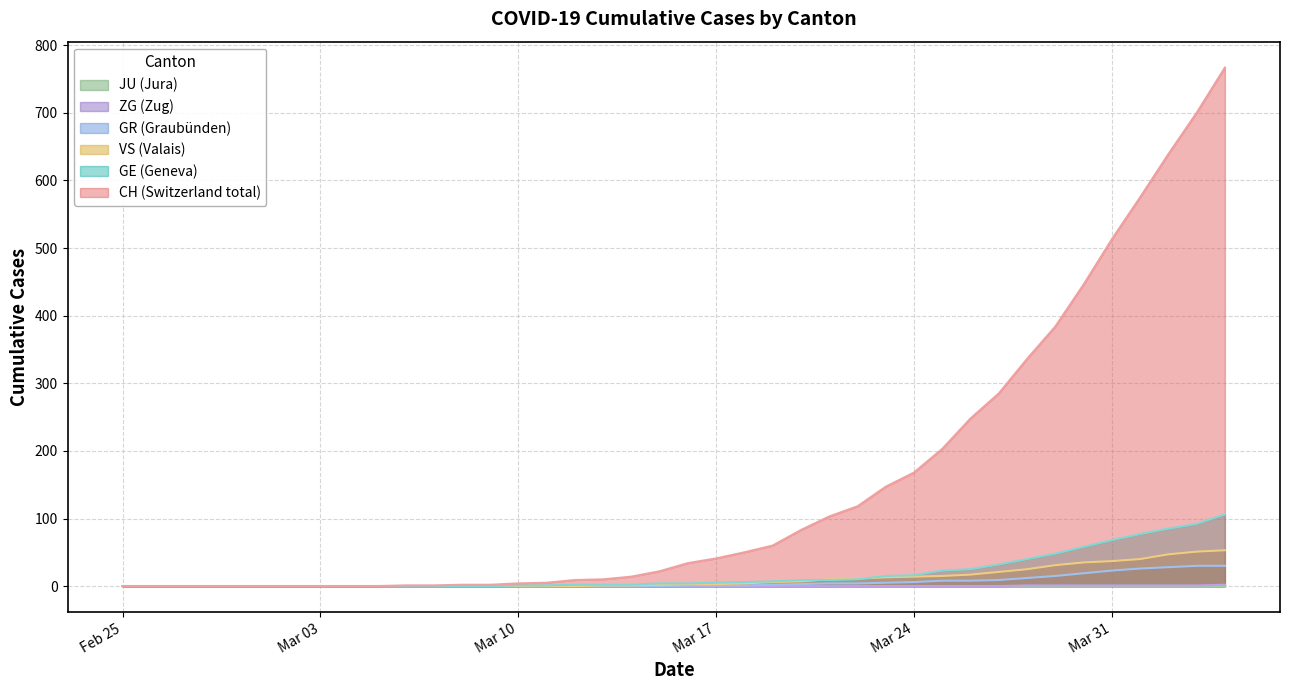

True or false: GE and ZG cross at least once.

False